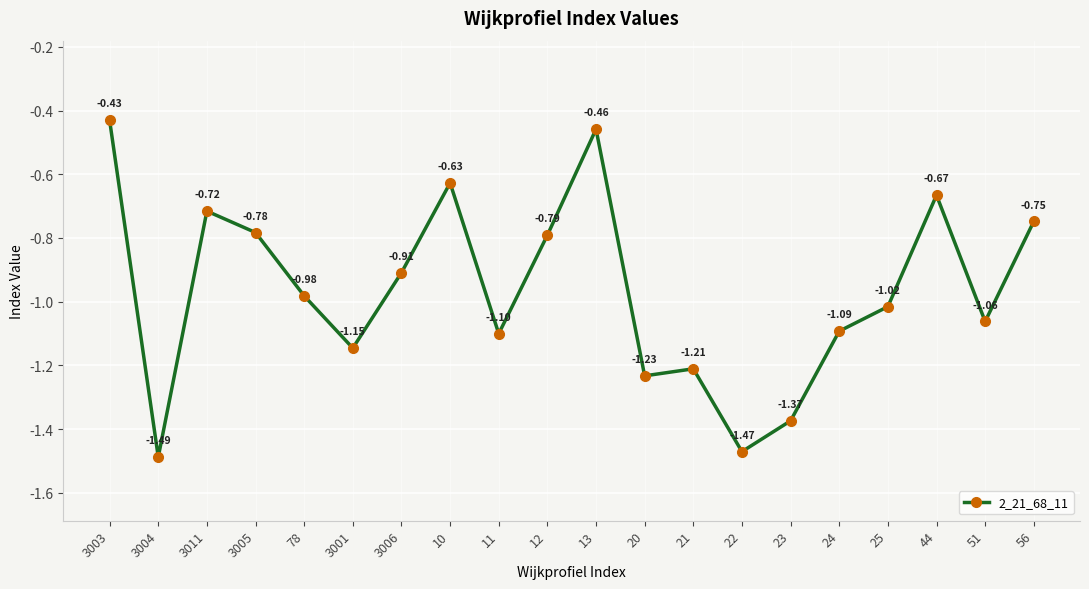

List the labels in order of value, largest first.

3003, 13, 10, 44, 3011, 56, 3005, 12, 3006, 78, 25, 51, 24, 11, 3001, 21, 20, 23, 22, 3004